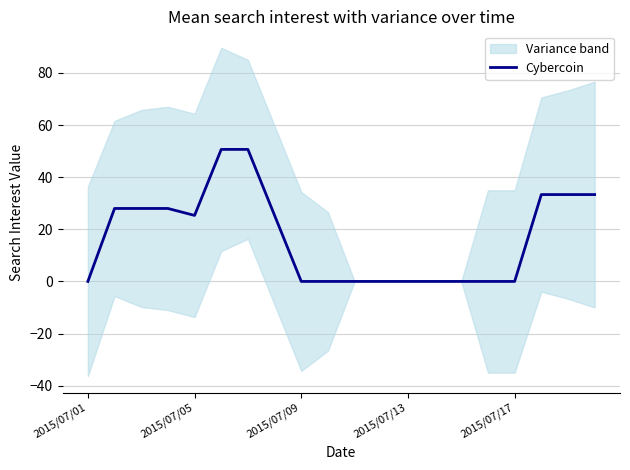

What is the average value?

16.8